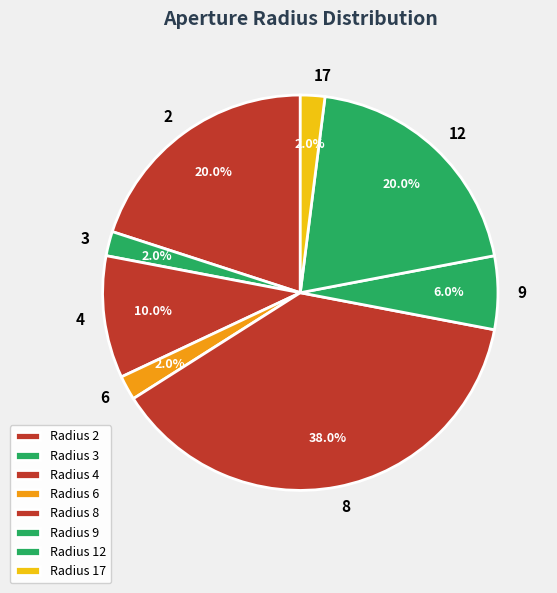

Approximately how many times larger is the value at 4 compared to 3?

5.0